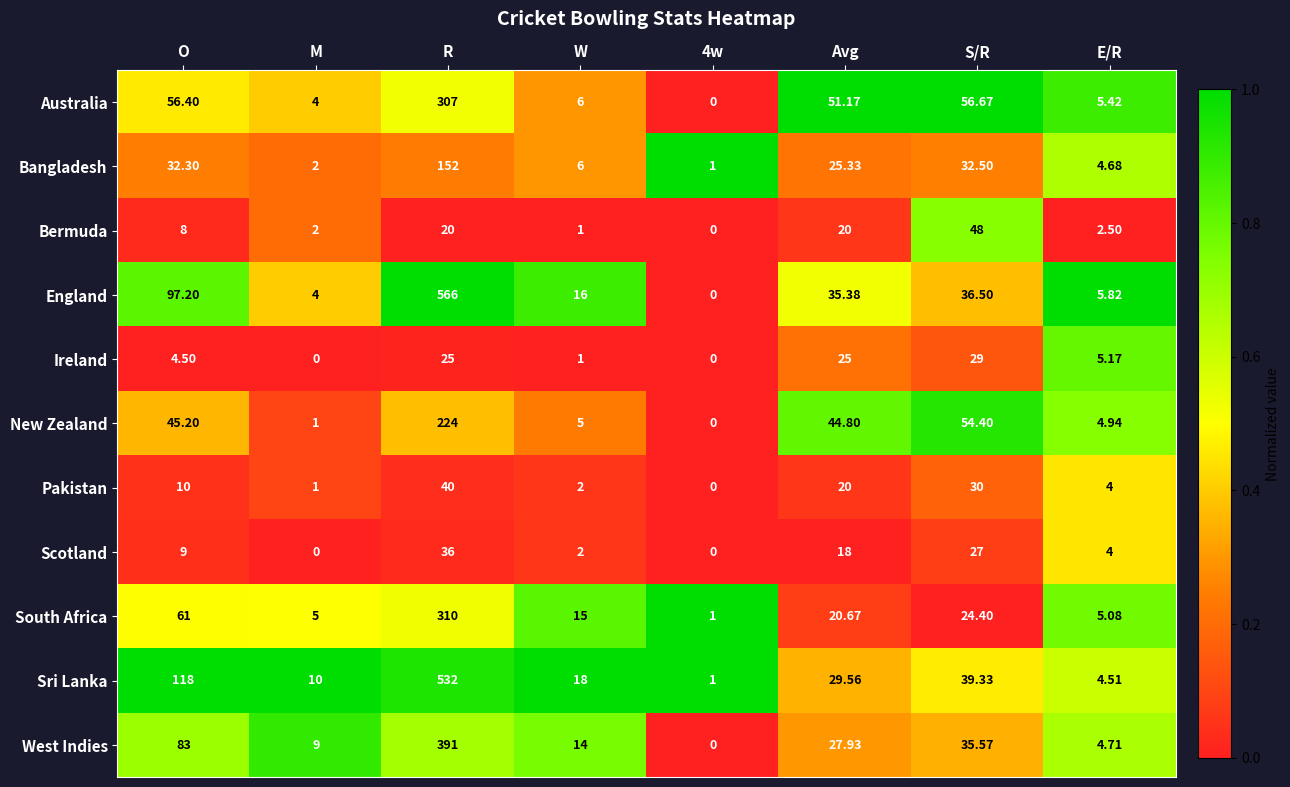

At which label is Bangladesh closest to 76?

S/R